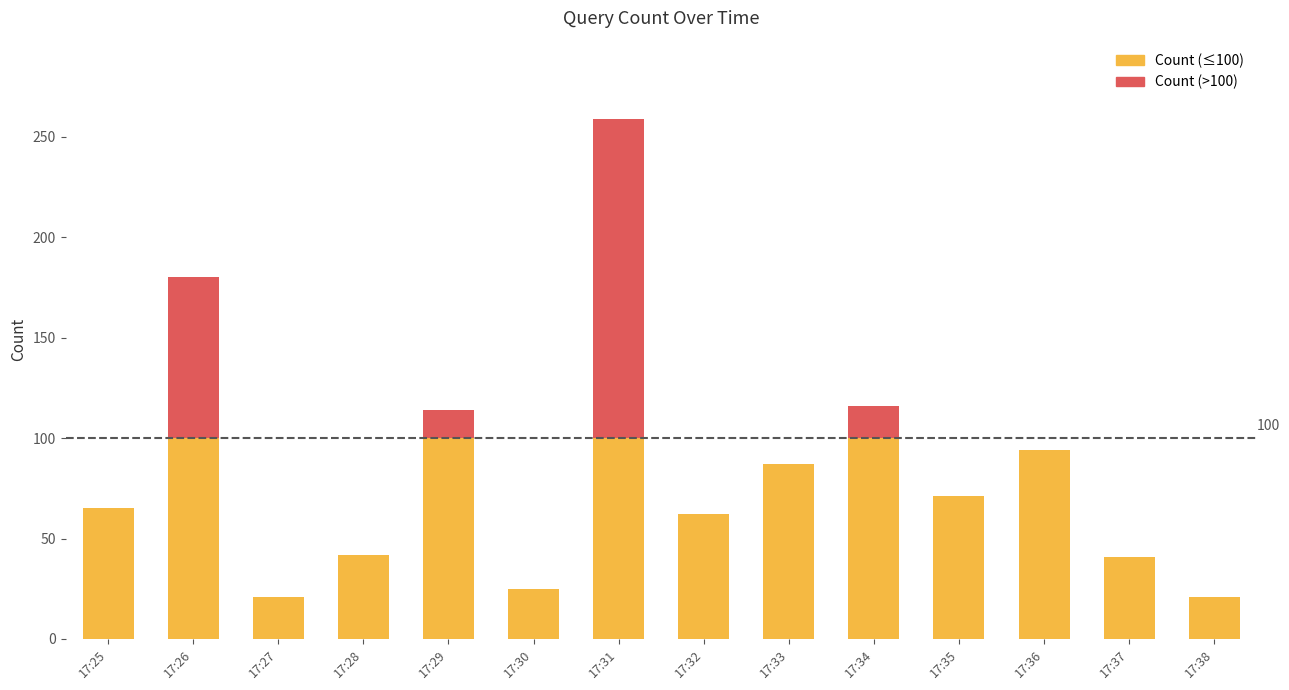

At which category does the chart reach its peak across all series?

17:31